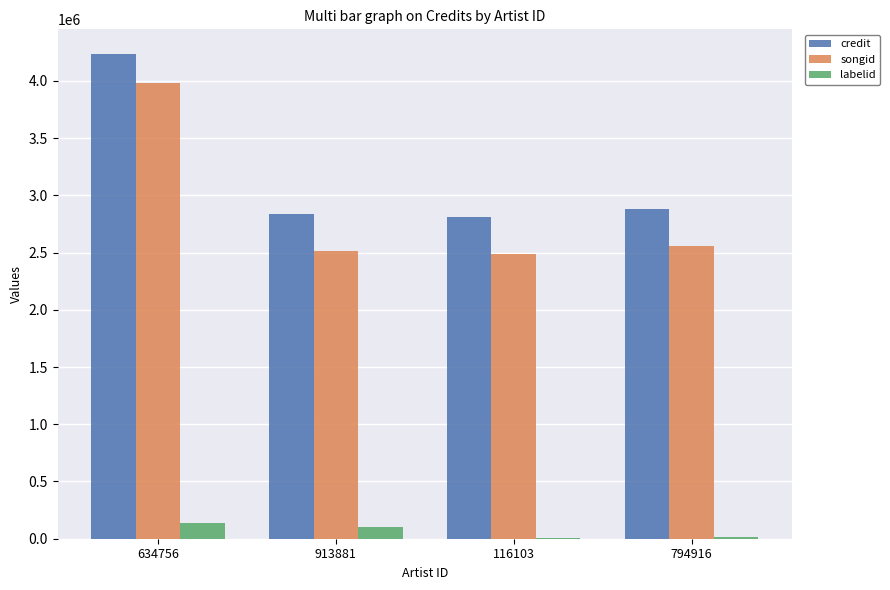

At which category does the chart reach its peak across all series?

634756